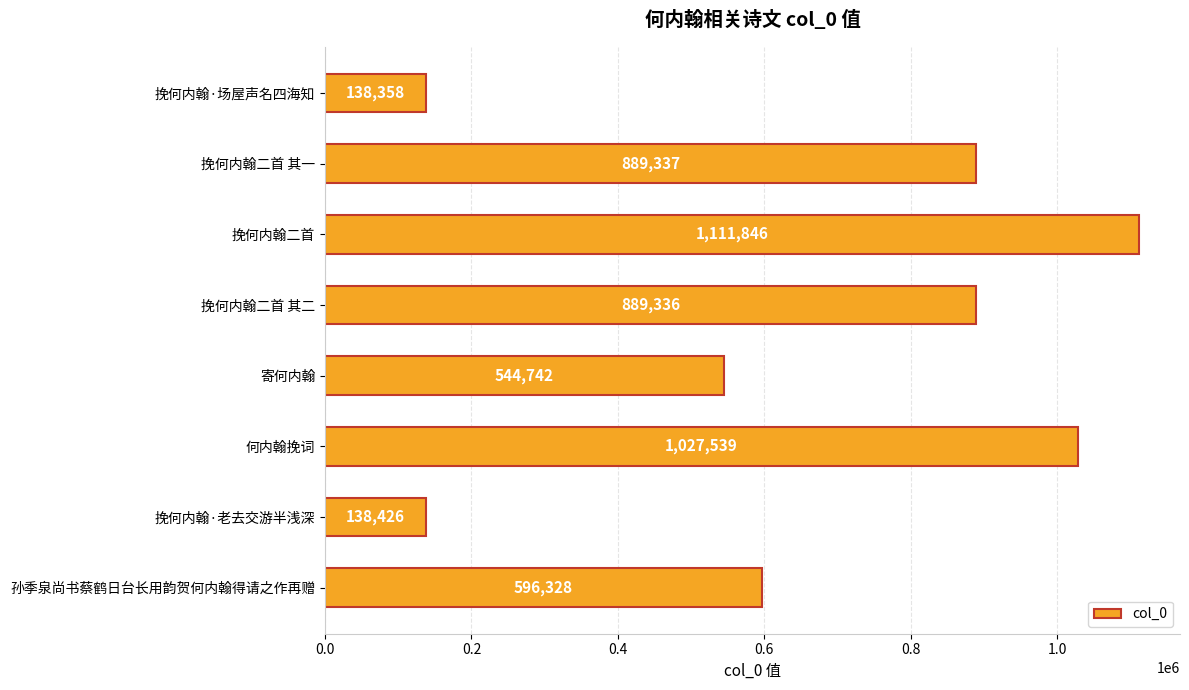

Which category has the highest value across all series?

挽何内翰二首